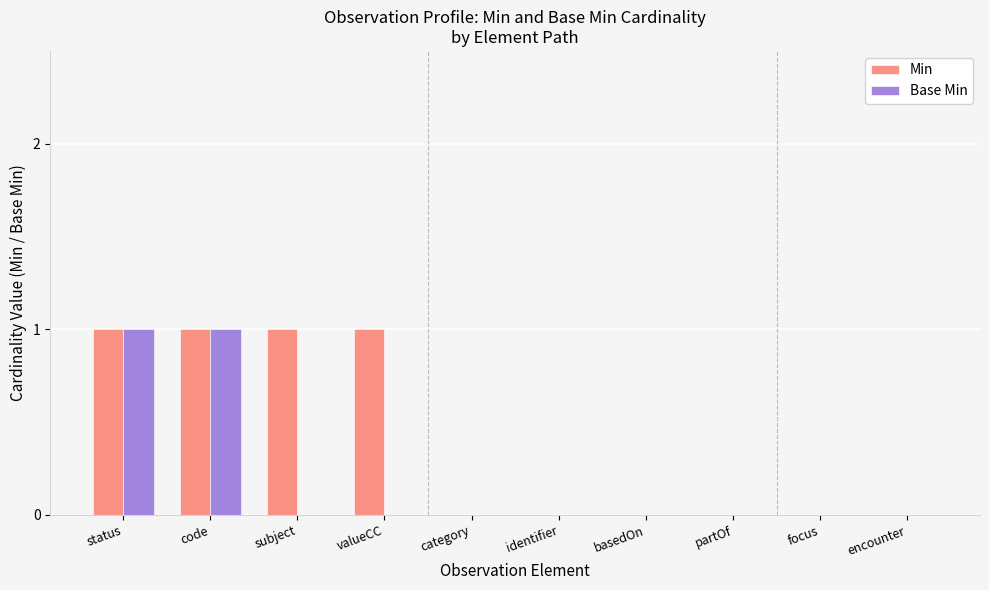

Reading left to right, list all the values displayed in this chart.

Min: 1	1	1	1	0	0	0	0	0	0
Base Min: 1	1	0	0	0	0	0	0	0	0